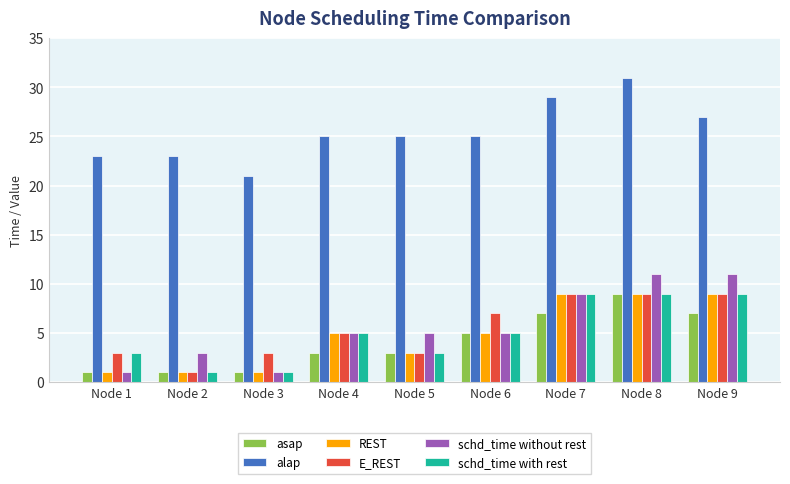

At which category is the sum across all series the highest?

Node 8